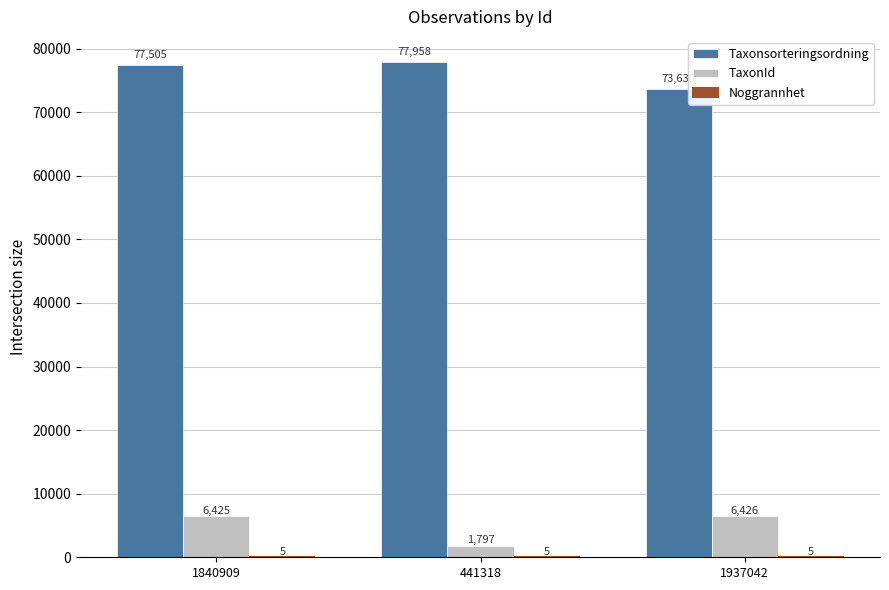

What is the total value across all series at 1937042?

80061